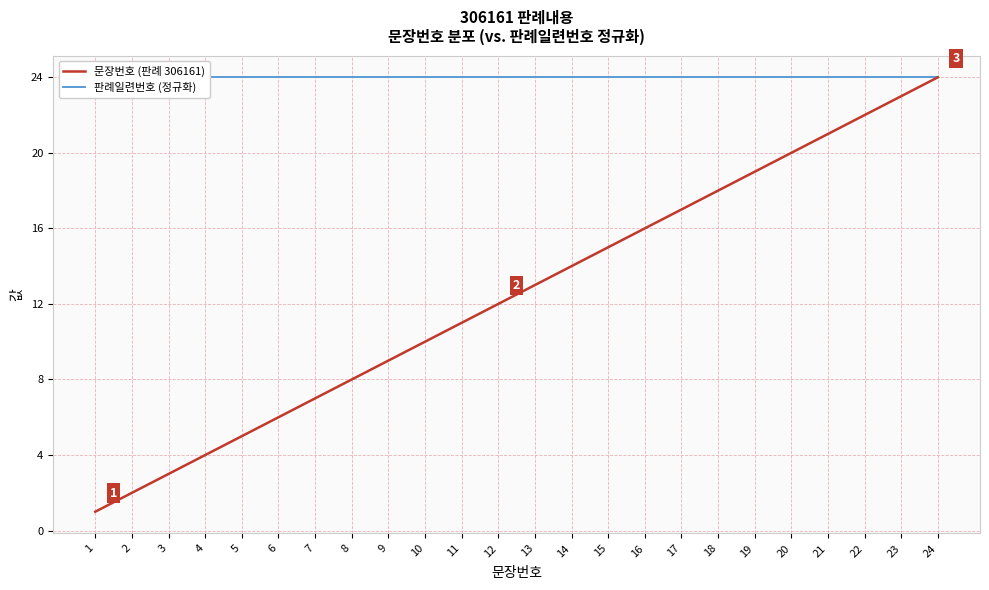

The value of 판례일련번호 (정규화) at 22 is 40. True or false?

False